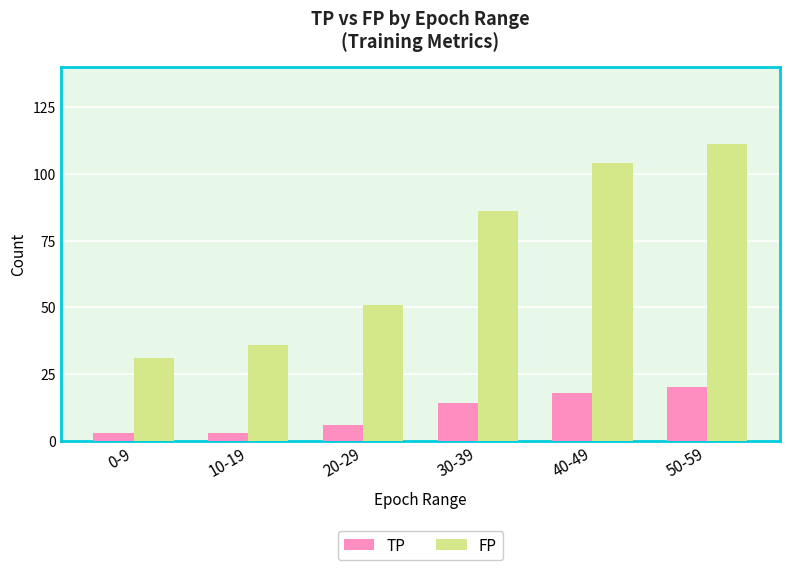

What is the smallest value displayed?

3